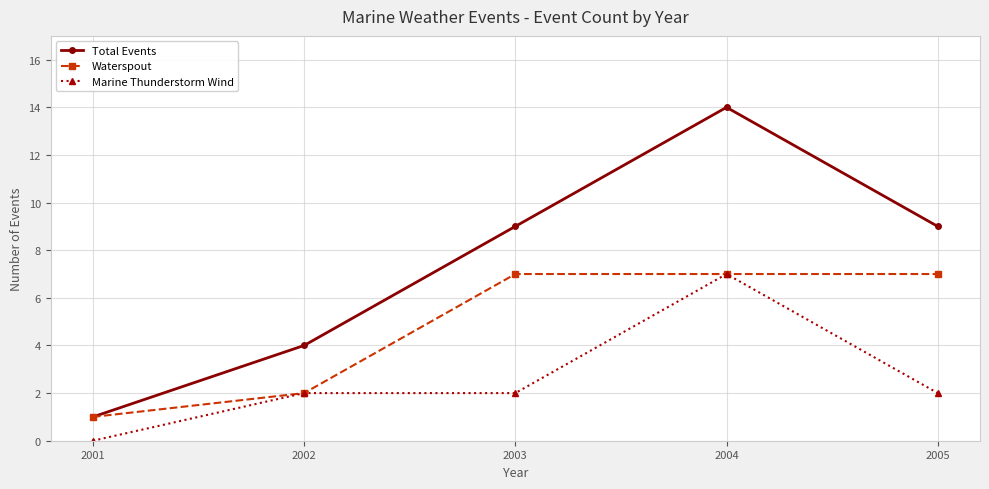

Is it true that Total Events equals 12 at 2005?

False